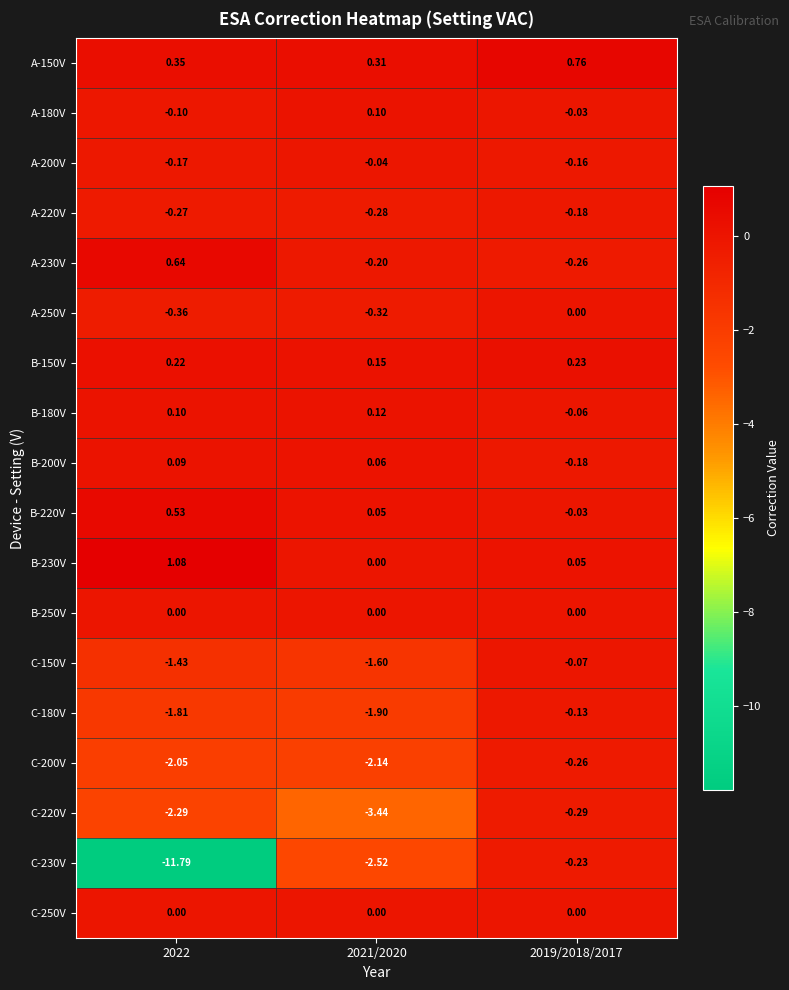

Is the value of A-150V at 2021/2020 greater than the value of A-250V at 2019/2018/2017?

Yes